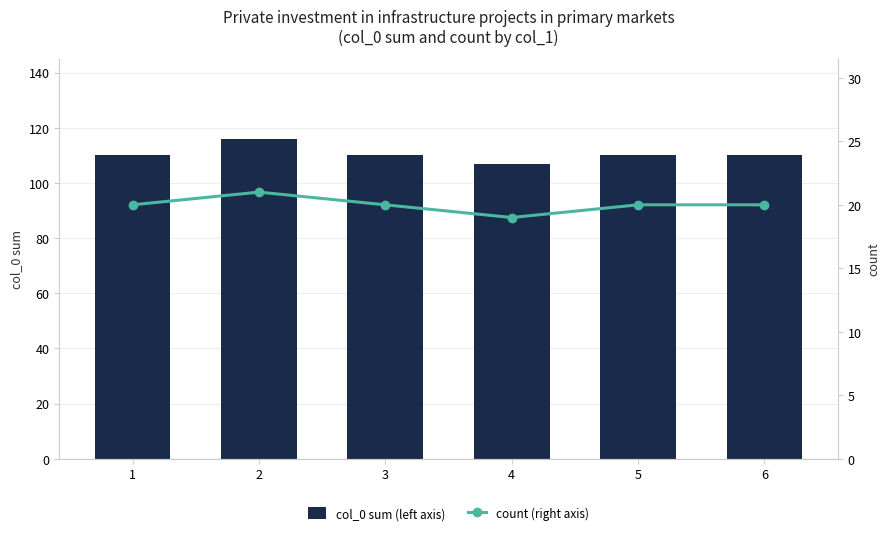

List the labels in order of col_0 sum (left axis) value, smallest first.

4, 1, 3, 5, 6, 2